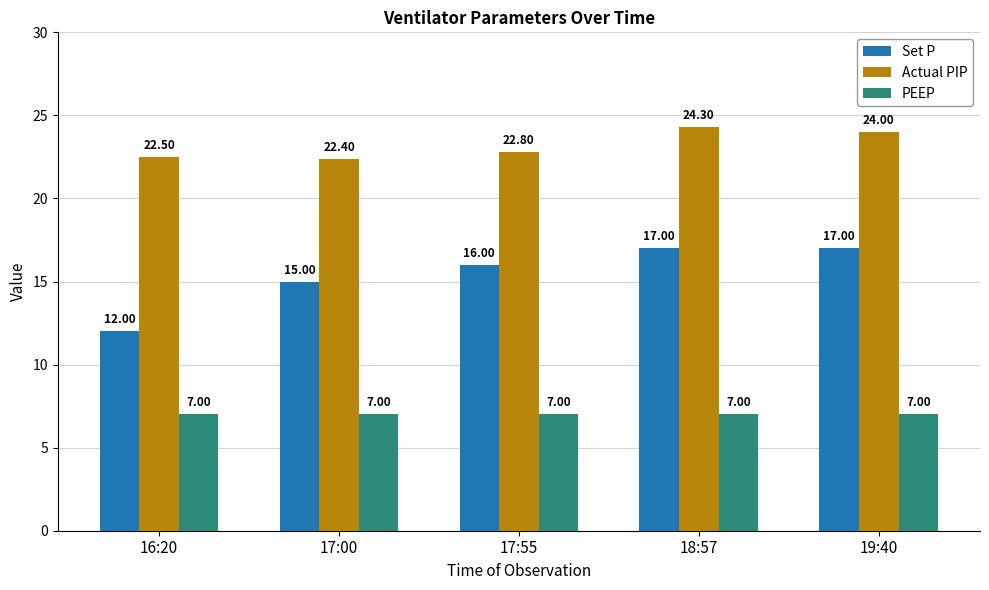

Which series has the largest range (max minus min)?

Set P